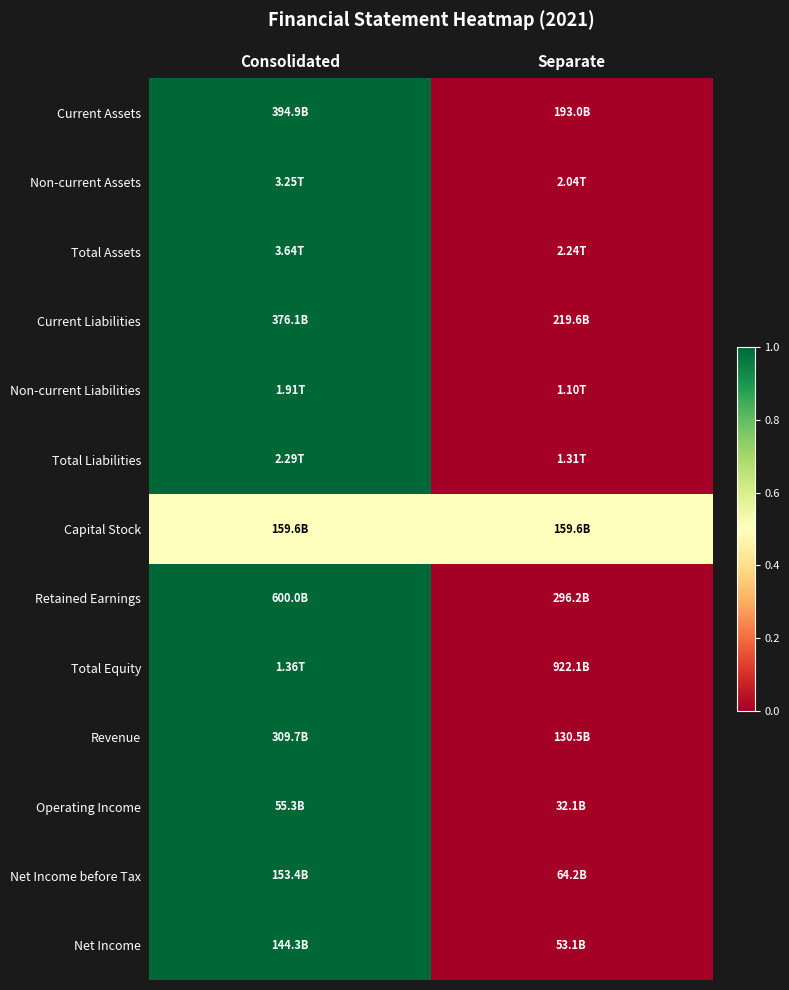

Reading right to left, what are all the values shown in this chart?

Current Assets: Separate=0.0	Consolidated=1.0
Non-current Assets: Separate=0.0	Consolidated=1.0
Total Assets: Separate=0.0	Consolidated=1.0
Current Liabilities: Separate=0.0	Consolidated=1.0
Non-current Liabilities: Separate=0.0	Consolidated=1.0
Total Liabilities: Separate=0.0	Consolidated=1.0
Capital Stock: Separate=0.5	Consolidated=0.5
Retained Earnings: Separate=0.0	Consolidated=1.0
Total Equity: Separate=0.0	Consolidated=1.0
Revenue: Separate=0.0	Consolidated=1.0
Operating Income: Separate=0.0	Consolidated=1.0
Net Income before Tax: Separate=0.0	Consolidated=1.0
Net Income: Separate=0.0	Consolidated=1.0